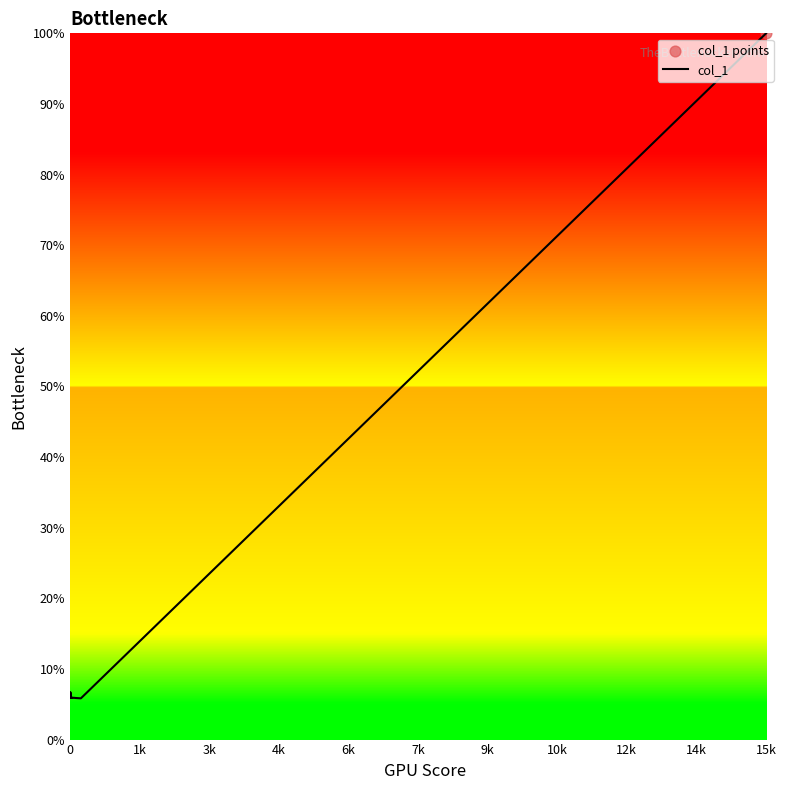

What is the smallest value displayed?

5.8